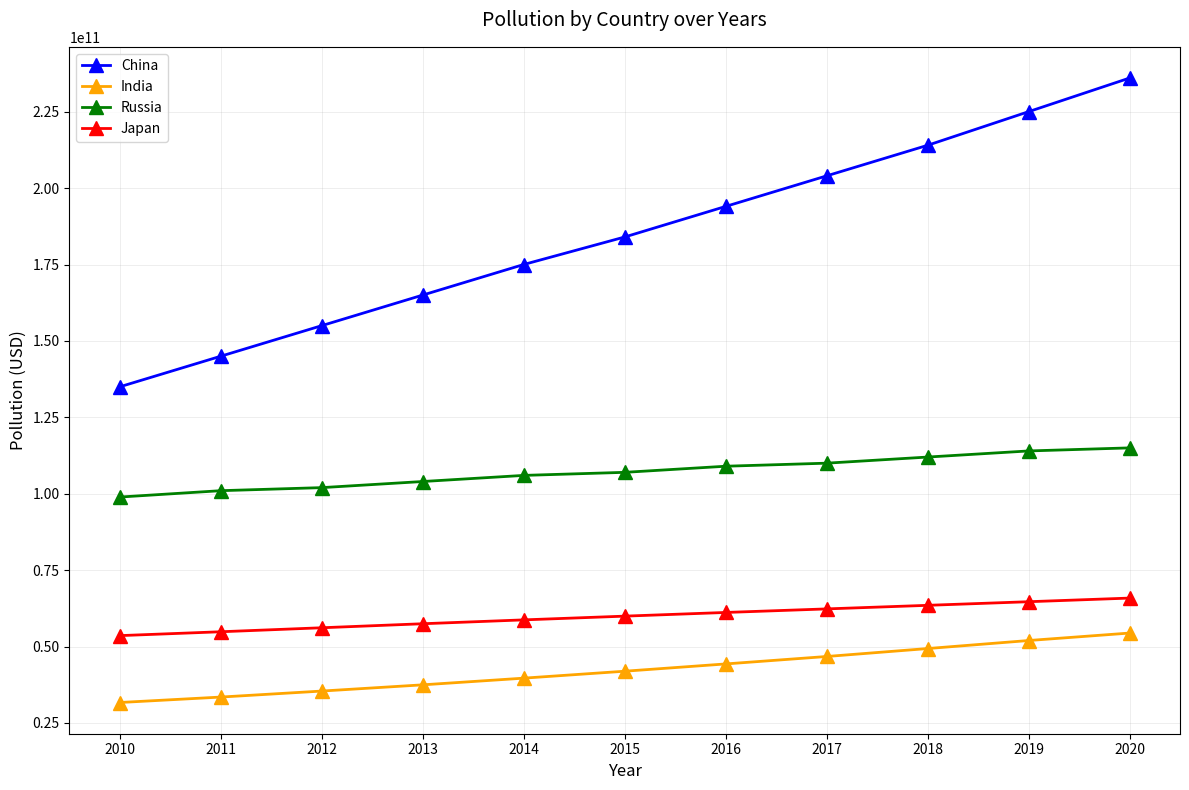

What is the value of the Russia point at the 9th from the left?

112000000000